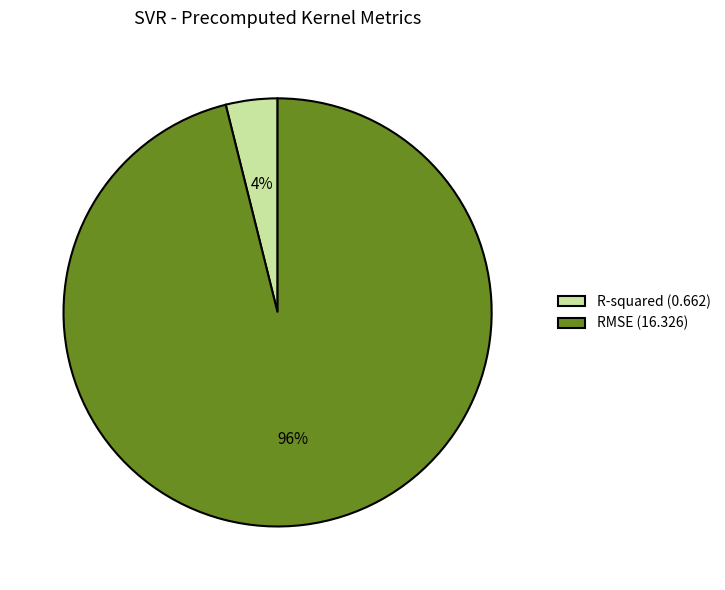

Does R-squared represent more than half of the total?

No